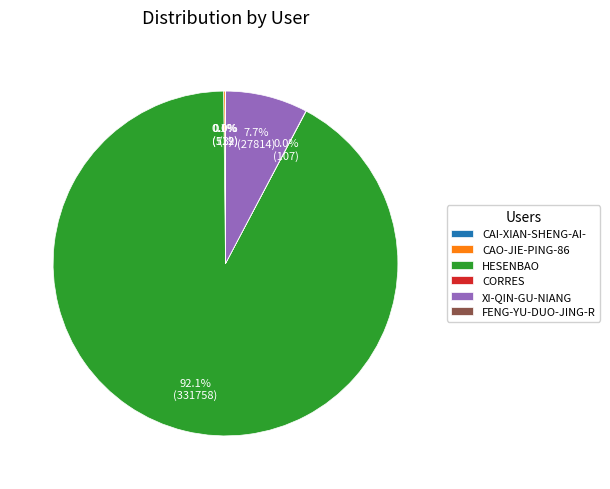

Is the sum of HESENBAO and XI-QIN-GU-NIANG greater than half?

Yes